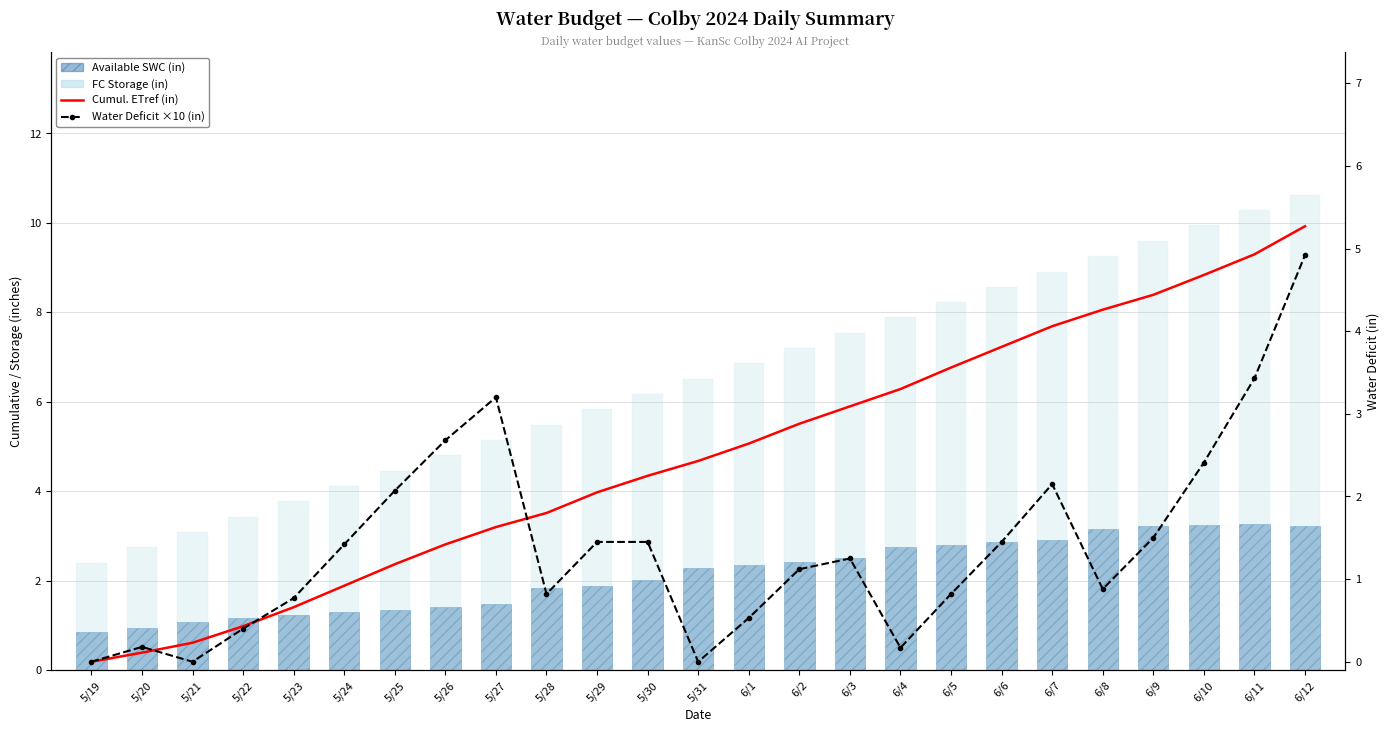

What are all the series names shown in the legend?

Available SWC (in), FC Storage (in), Cumul. ETref (in), Water Deficit ×10 (in)